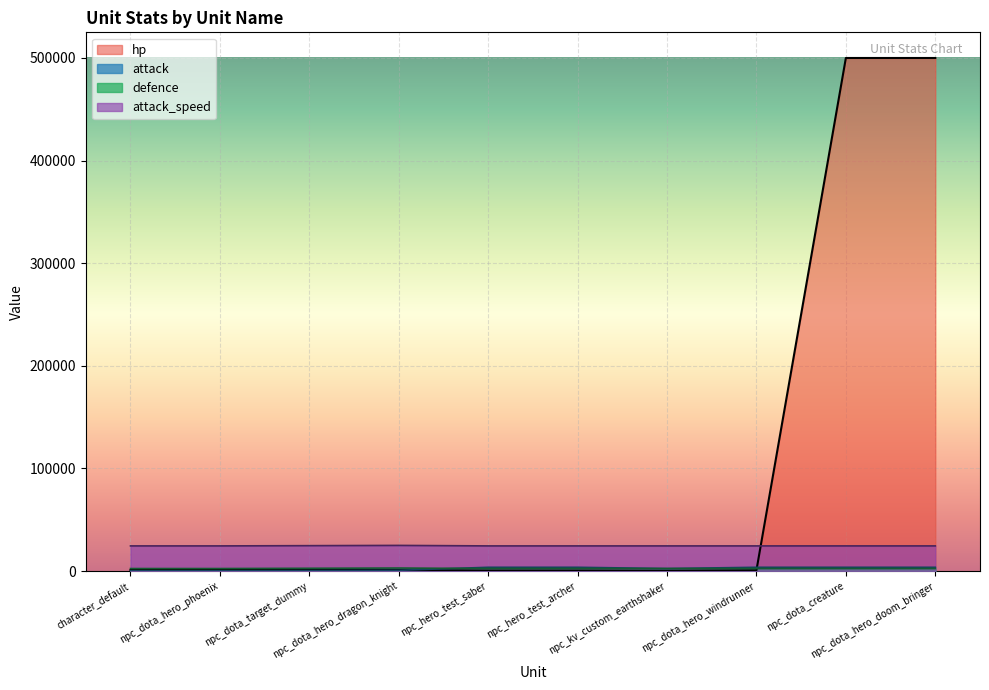

Between npc_dota_creature and npc_dota_hero_doom_bringer, which series saw the biggest shift?

hp